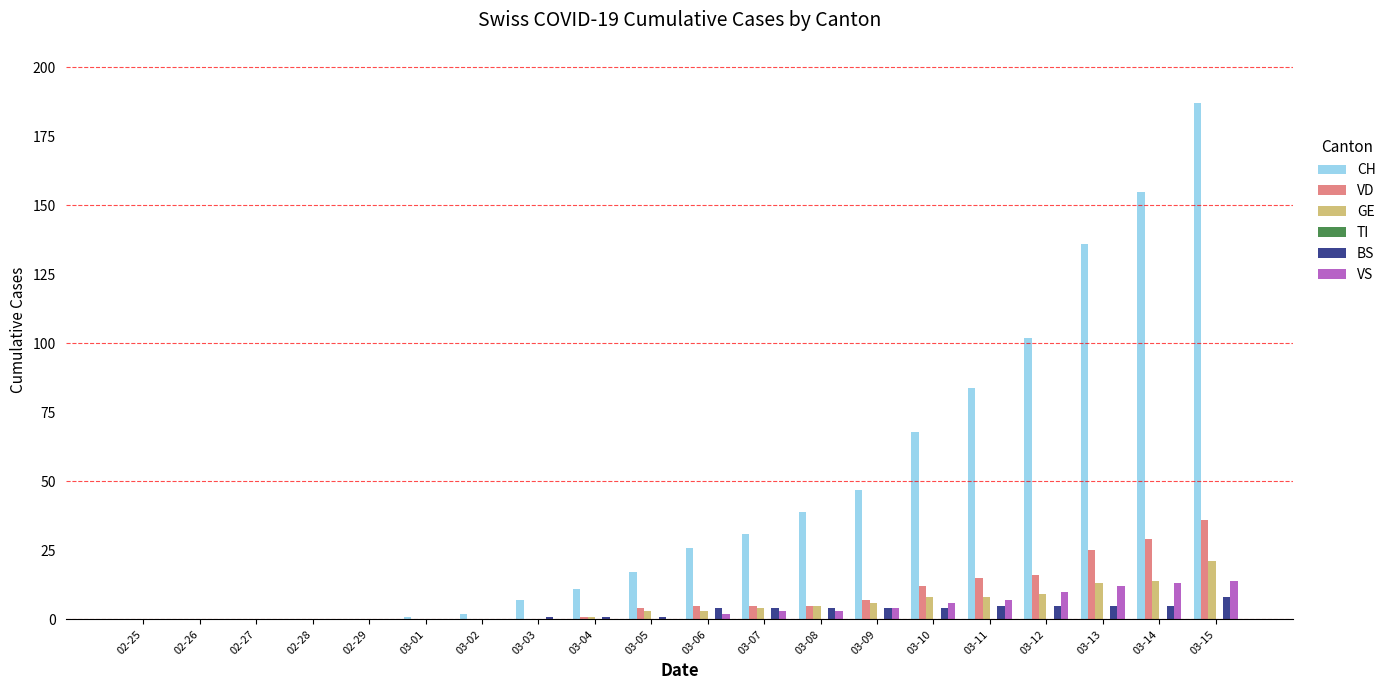

What is the sum of the GE values at 03-11 and 02-28?

8